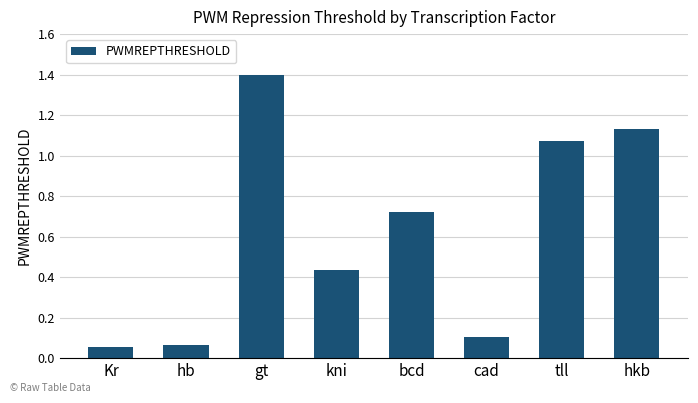

How many distinct data groups are displayed?

1